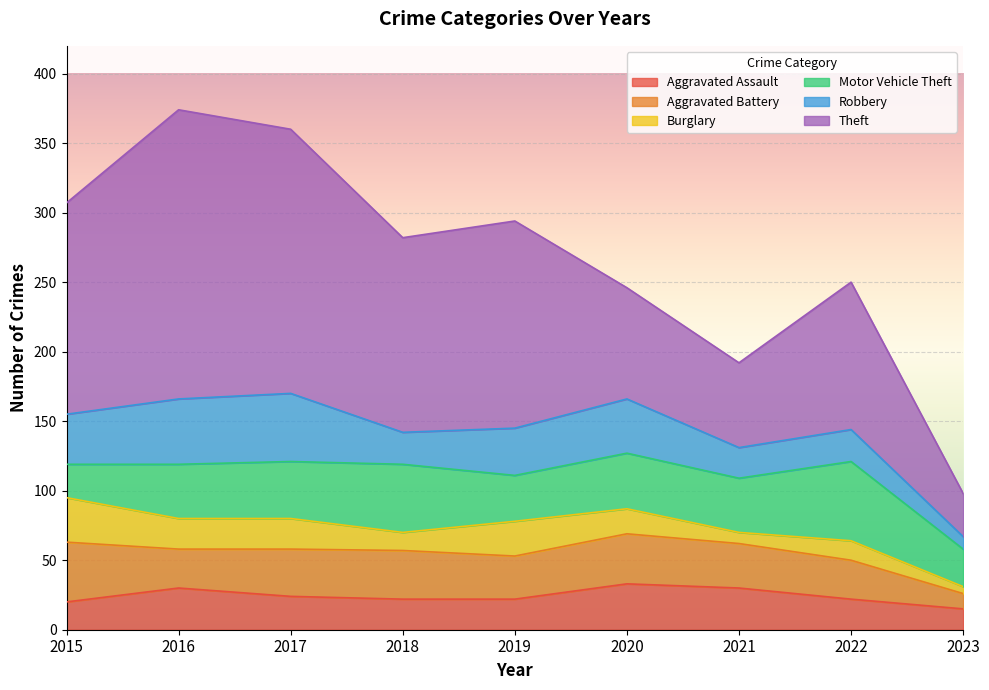

Reading right to left, list all the values displayed in this chart.

Aggravated Assault: 2023=15	2022=22	2021=30	2020=33	2019=22	2018=22	2017=24	2016=30	2015=20
Aggravated Battery: 2023=11	2022=28	2021=32	2020=36	2019=31	2018=35	2017=34	2016=28	2015=43
Burglary: 2023=5	2022=14	2021=8	2020=18	2019=25	2018=13	2017=22	2016=22	2015=32
Motor Vehicle Theft: 2023=27	2022=57	2021=39	2020=40	2019=33	2018=49	2017=41	2016=39	2015=24
Robbery: 2023=9	2022=23	2021=22	2020=39	2019=34	2018=23	2017=49	2016=47	2015=36
Theft: 2023=31	2022=106	2021=61	2020=80	2019=149	2018=140	2017=190	2016=208	2015=152